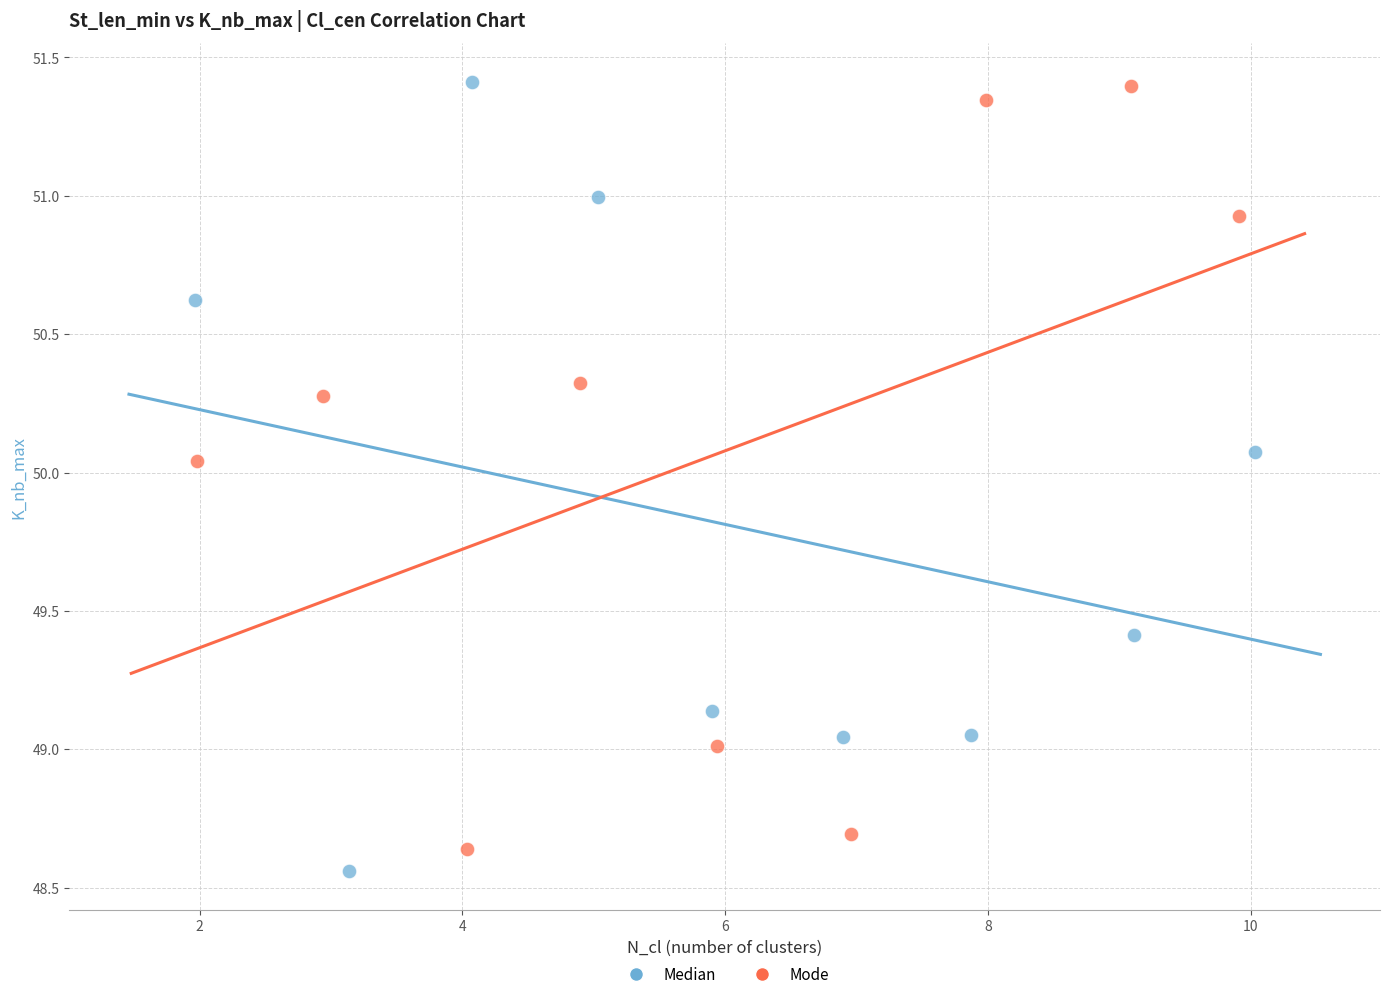

What are all the series names shown in the legend?

Median, Mode